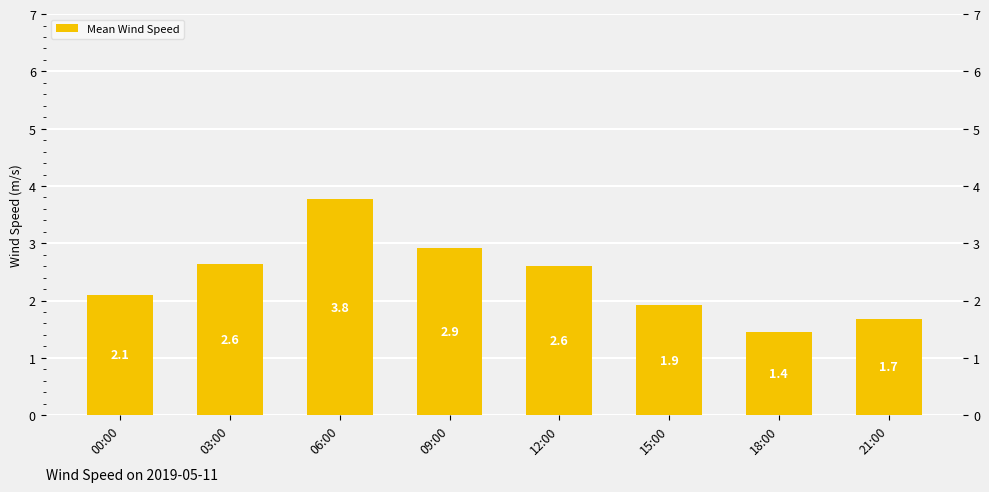

What is the average value?

2.4